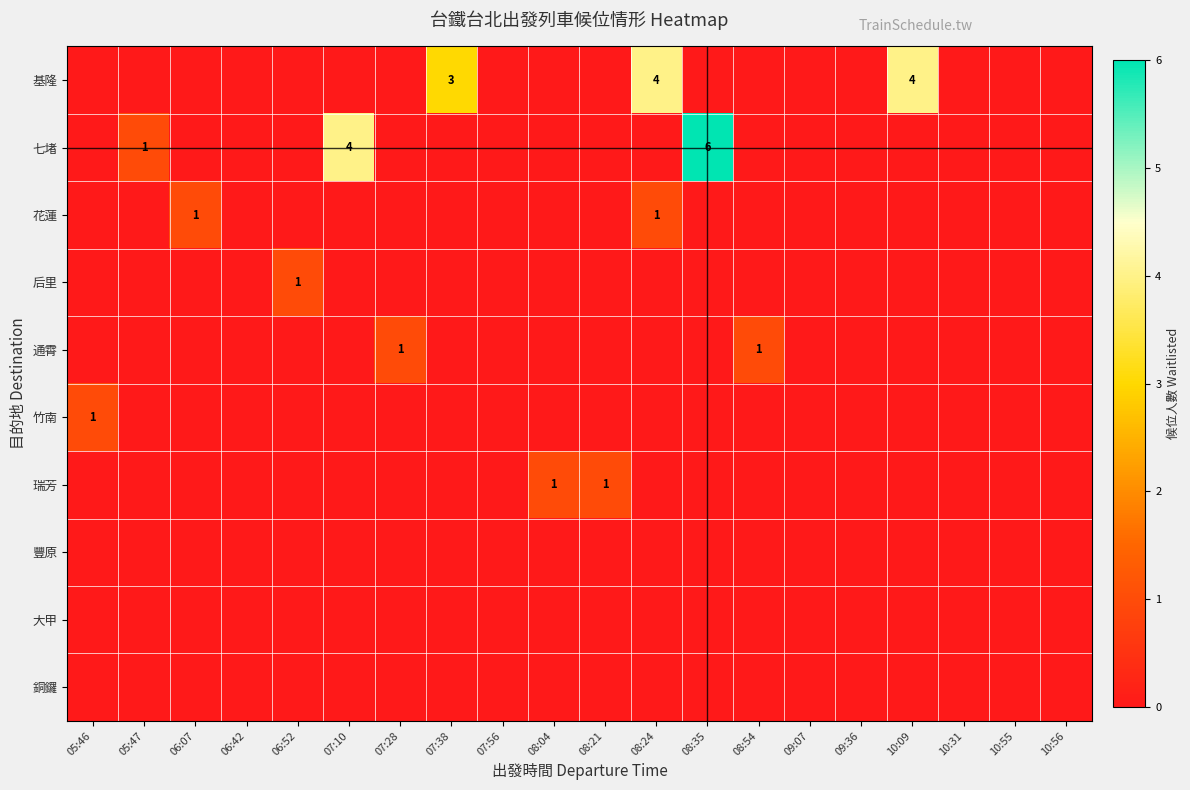

What is the difference between the maximum and second lowest values in the 后里 series?

1